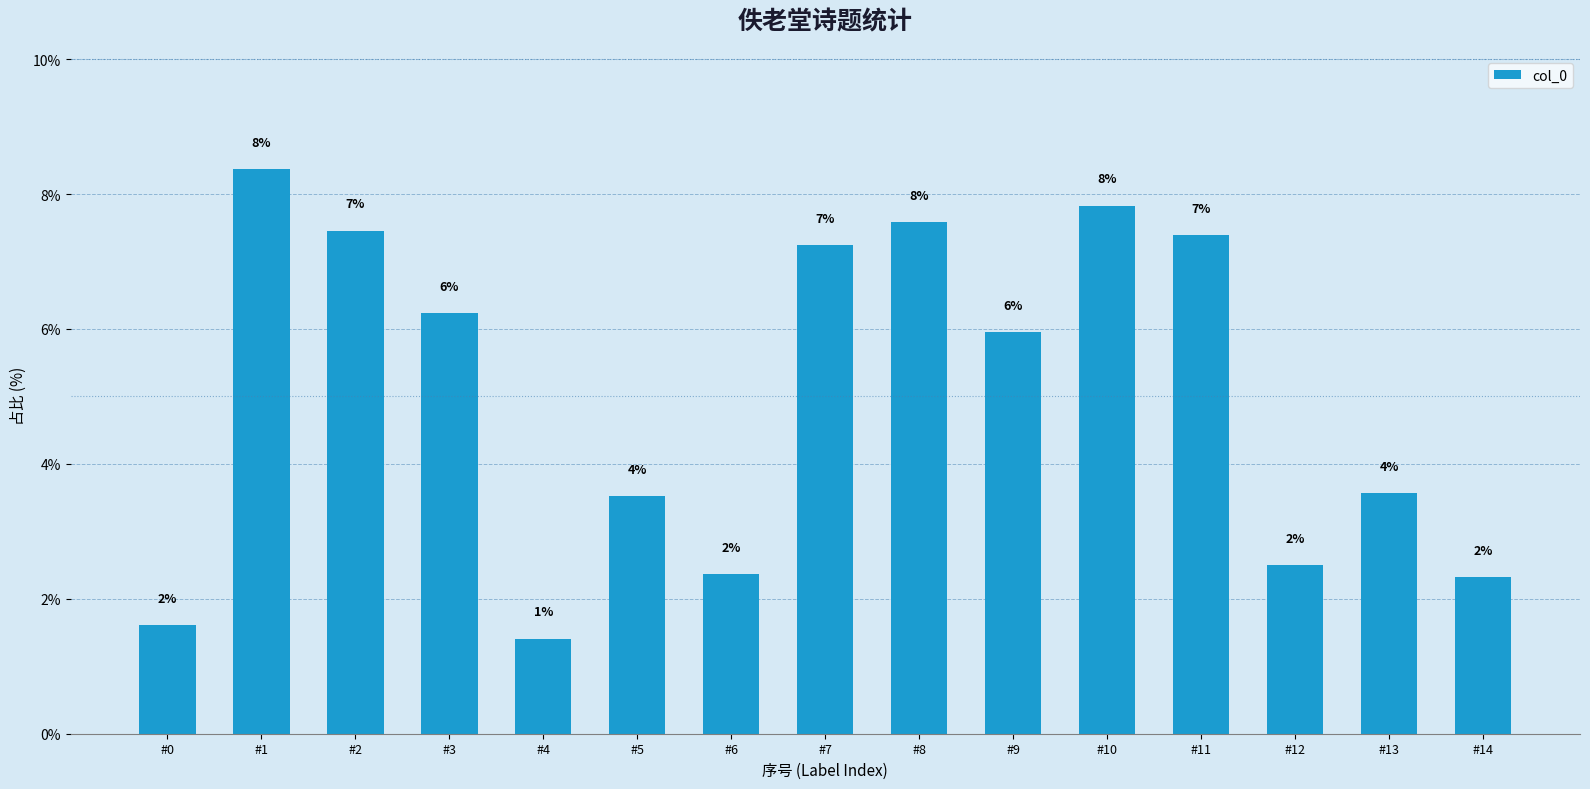

What is the sum of the values at #7 and #3?

13.5